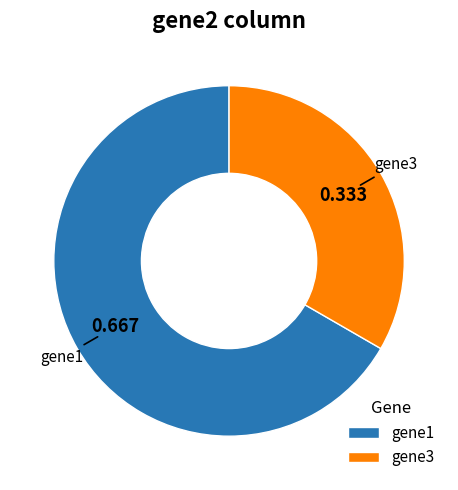

Combined, do gene1 and gene3 account for over 50%?

Yes